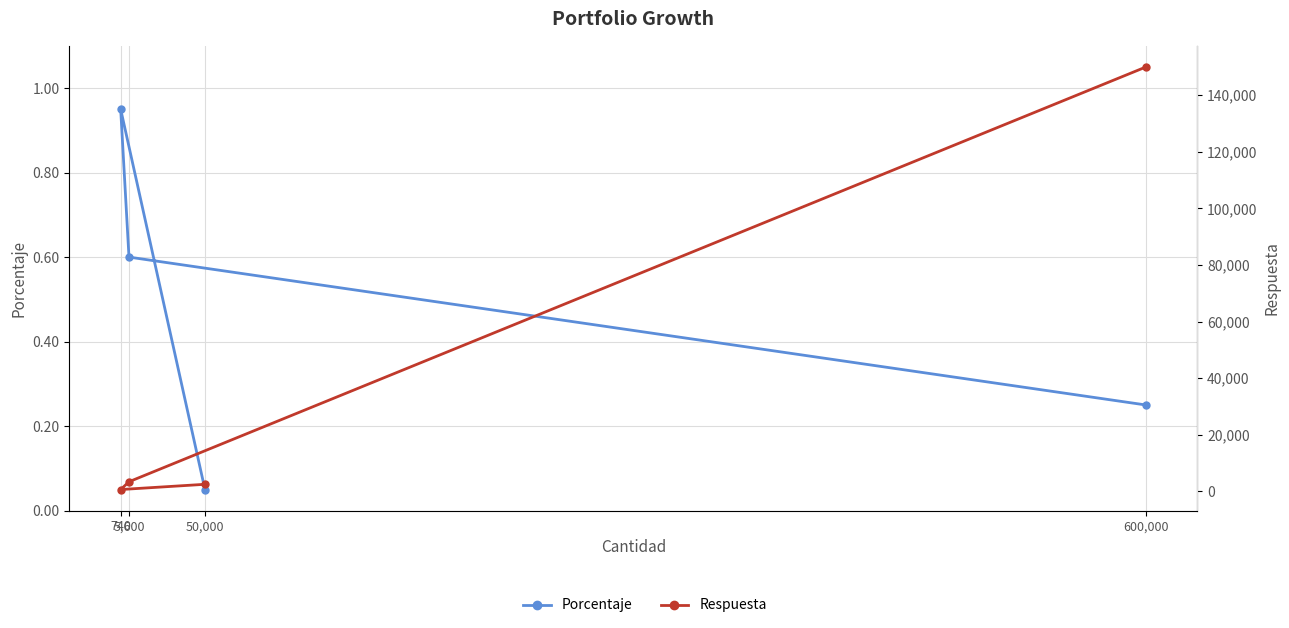

What is the sum of the Porcentaje values at 600,000 and 740?

1.2